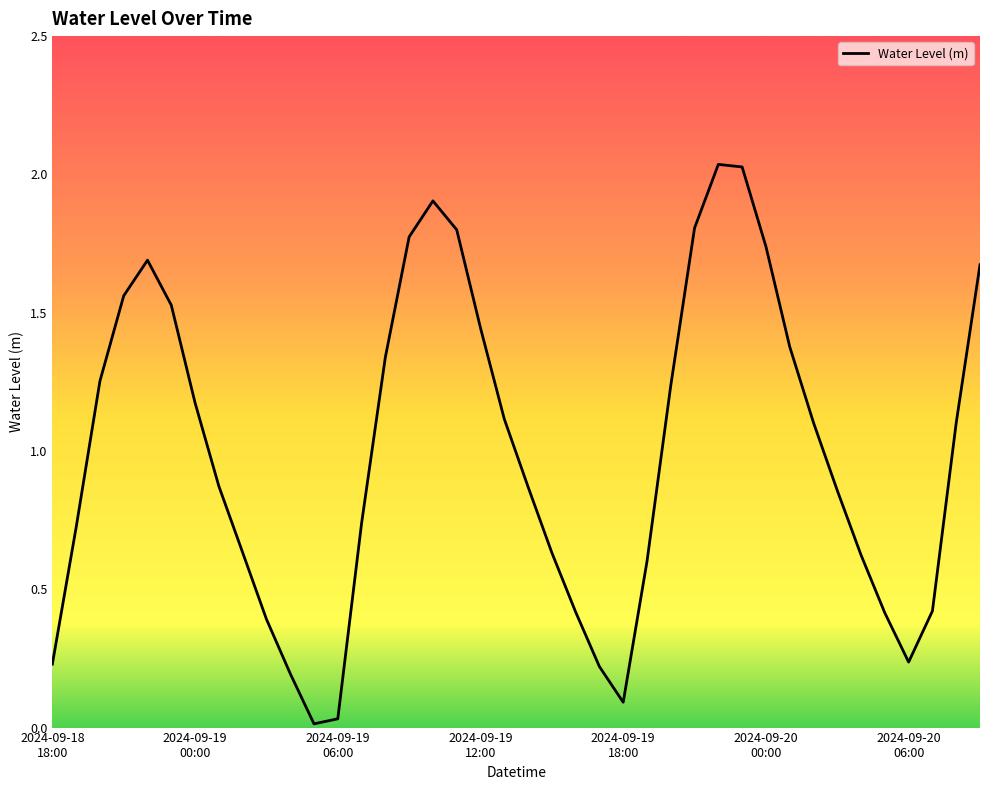

Does the chart have visible grid lines?

No